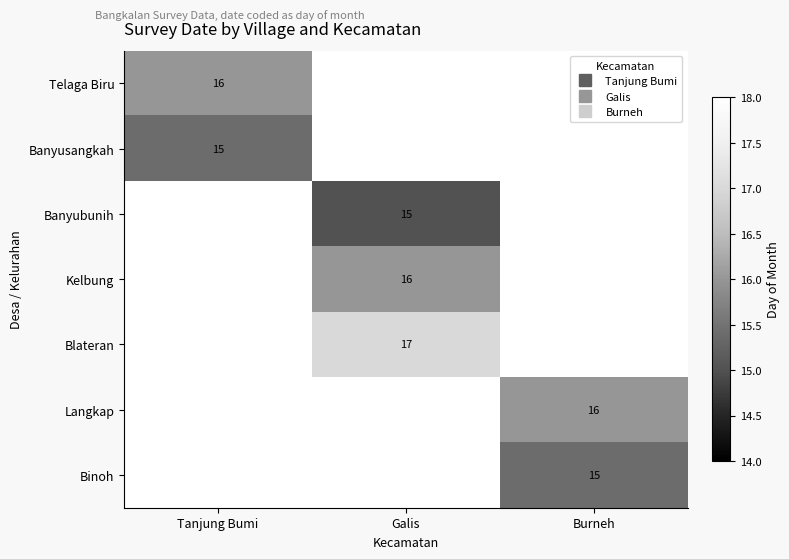

List the labels in order of Blateran value, smallest first.

Tanjung Bumi, Galis, Burneh